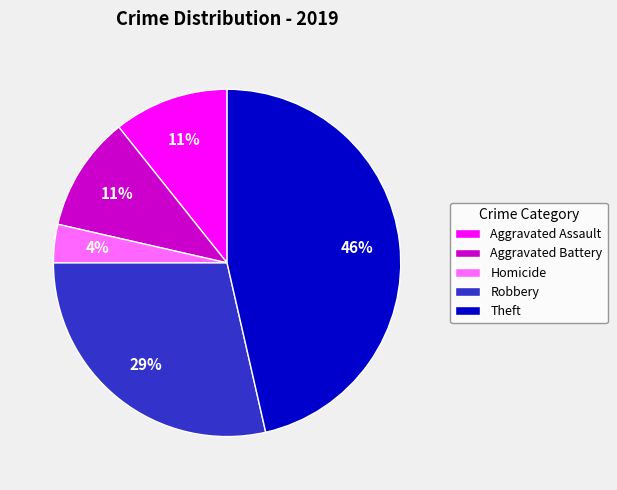

The Theft slice represents 18% of the pie. True or false?

False